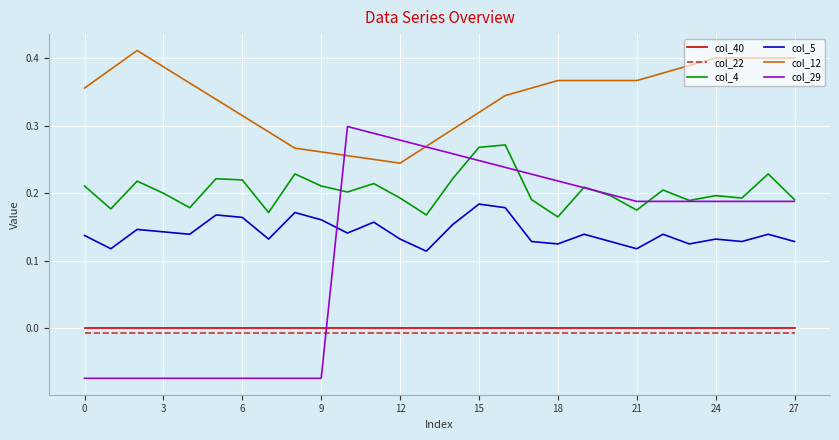

Which series has the largest range (max minus min)?

col_29